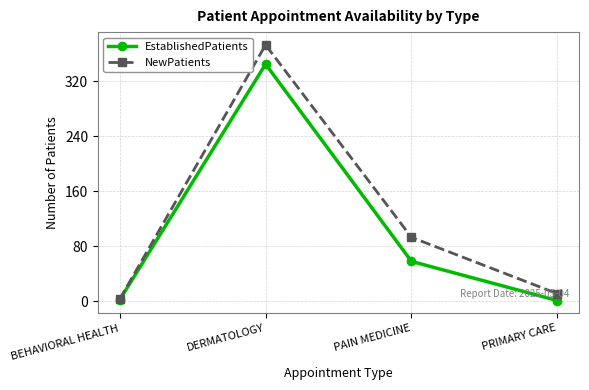

Is the value of NewPatients at BEHAVIORAL HEALTH greater than the value of EstablishedPatients at PAIN MEDICINE?

No